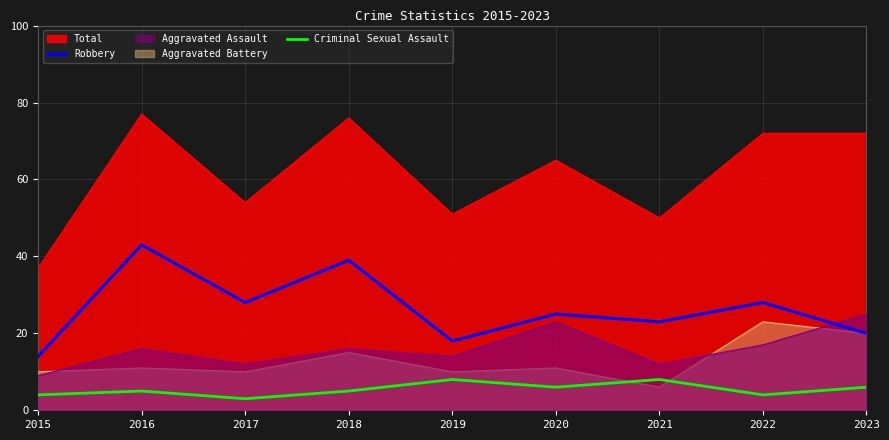

How many categories are shown in the chart?

9